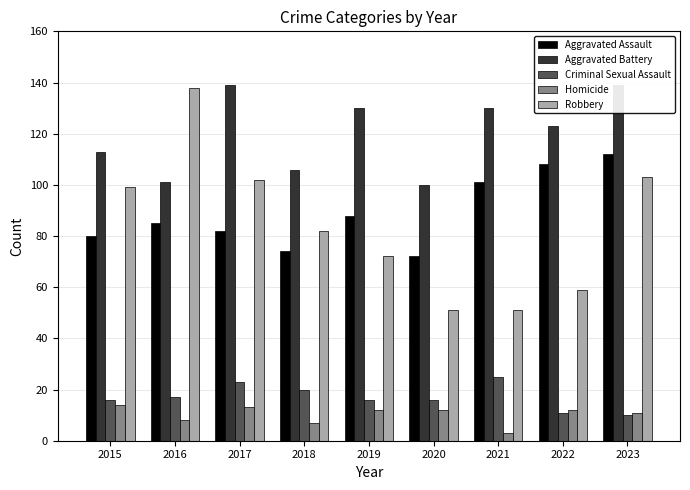

True or false: Robbery has a value of 82 at 2018.

True